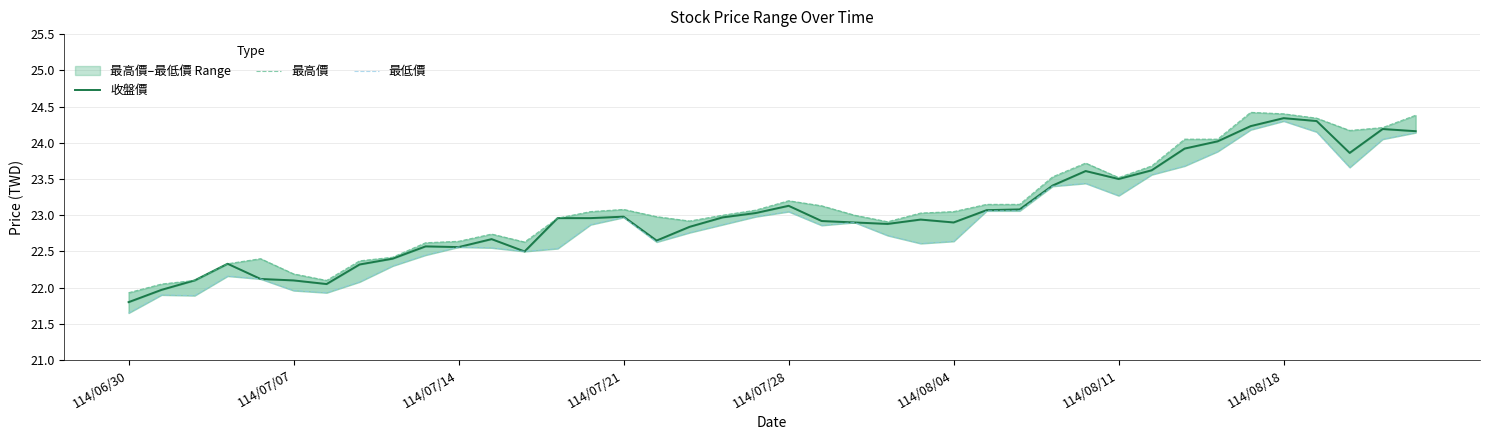

How many categories are shown in the chart?

40